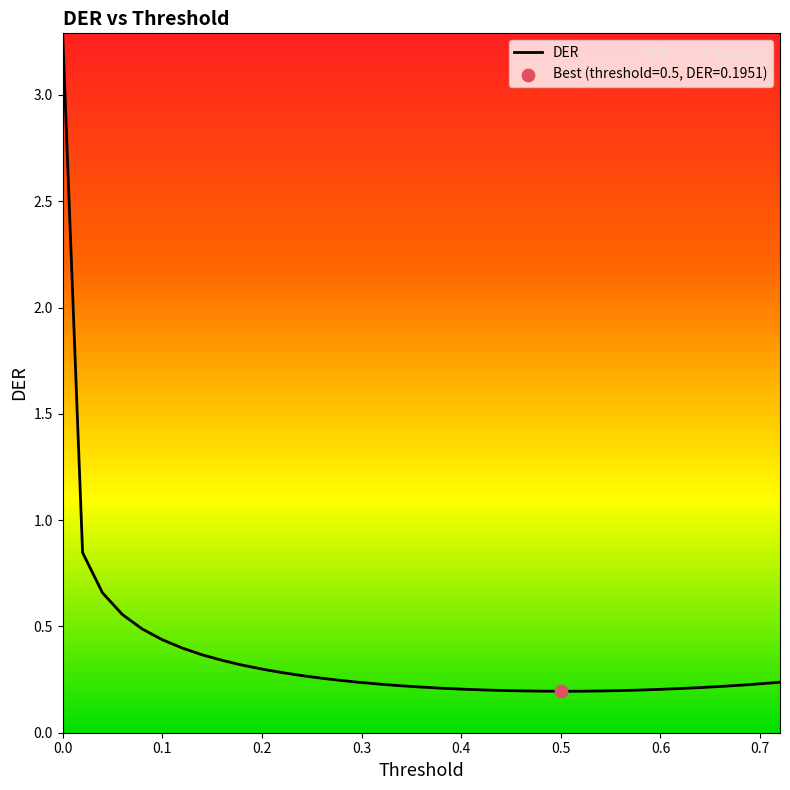

What is the maximum value shown in the chart?

3.3